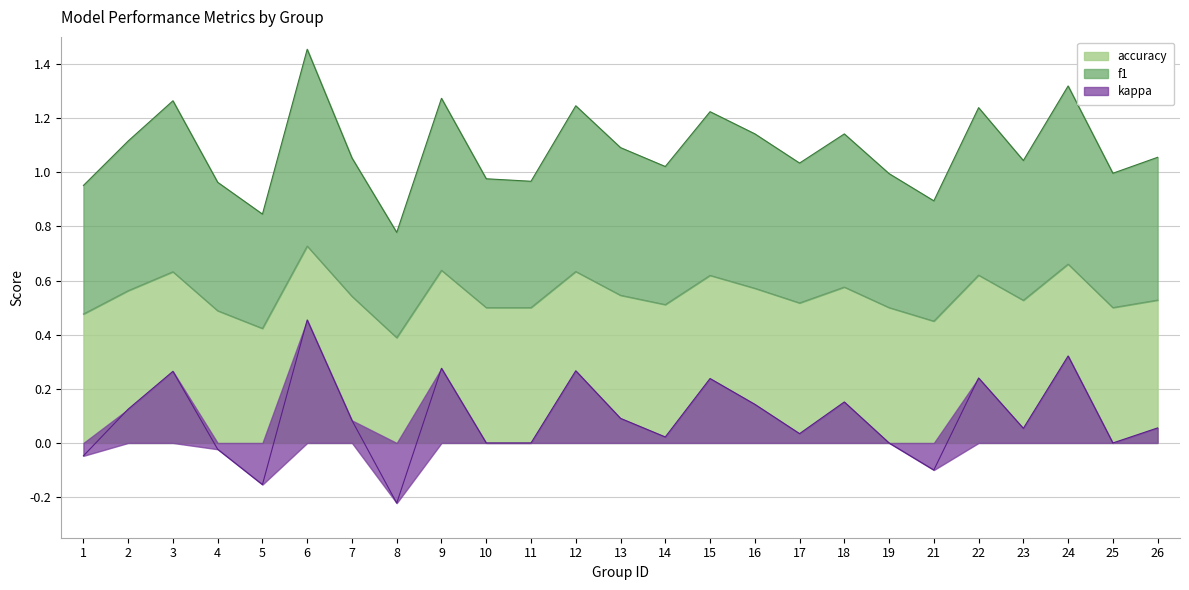

Which label corresponds to the largest value in the chart?

6